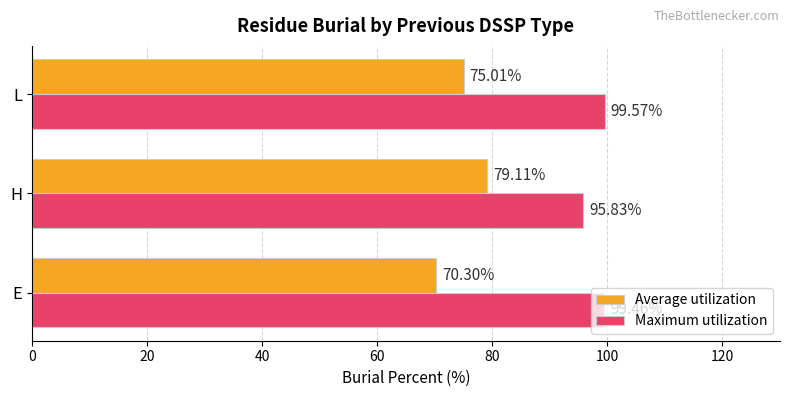

At which label is Average utilization closest to 74?

L